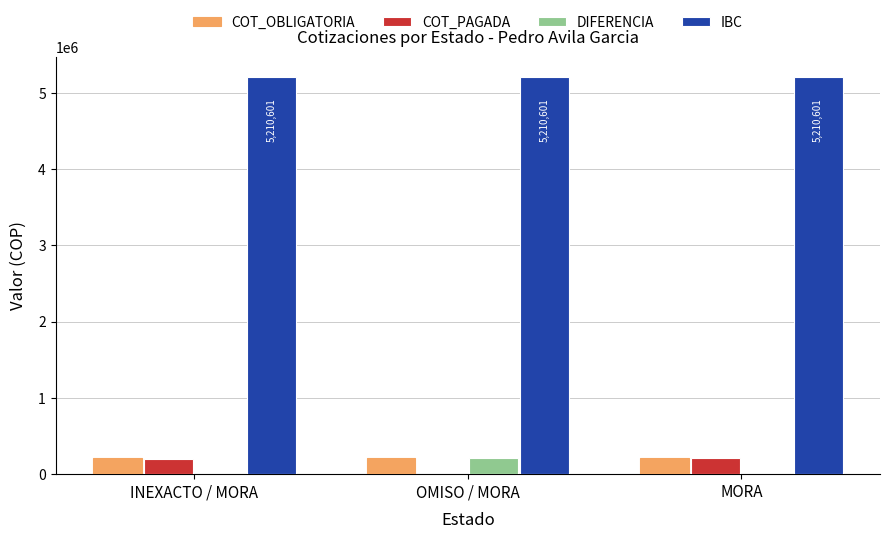

What is the maximum value for DIFERENCIA?

208424.0